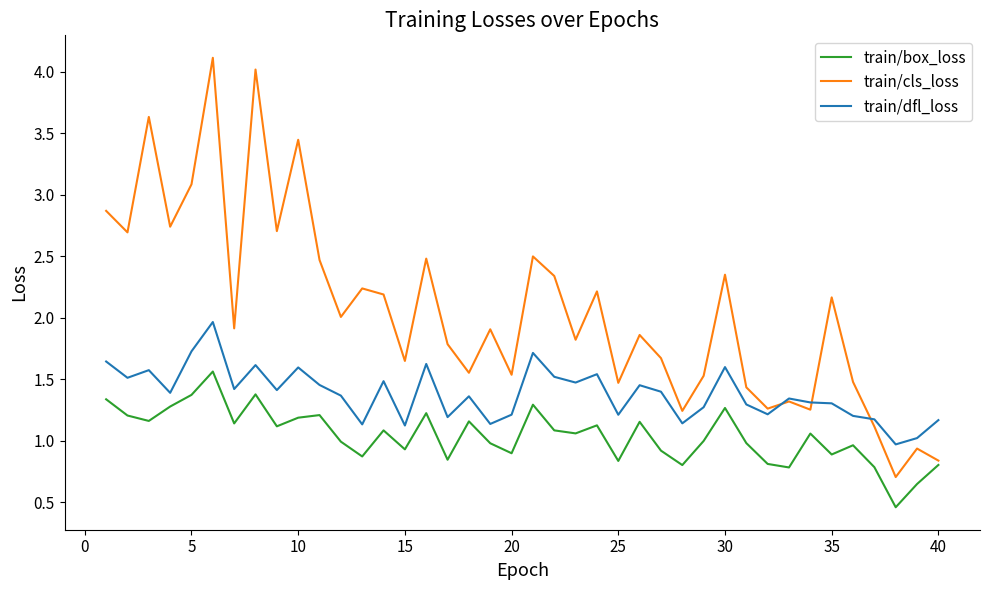

What is the maximum value for train/cls_loss?

4.1